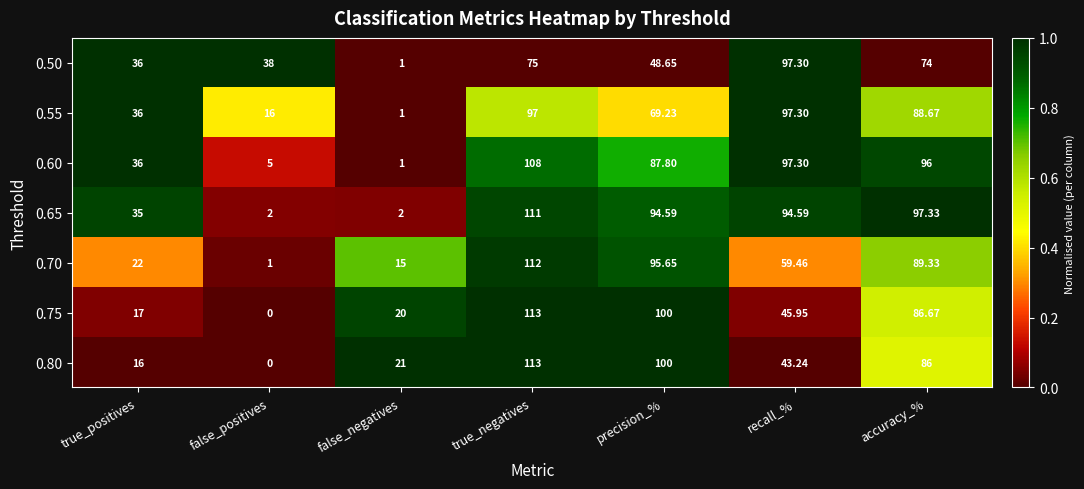

At which category is the sum across all series the highest?

true_negatives